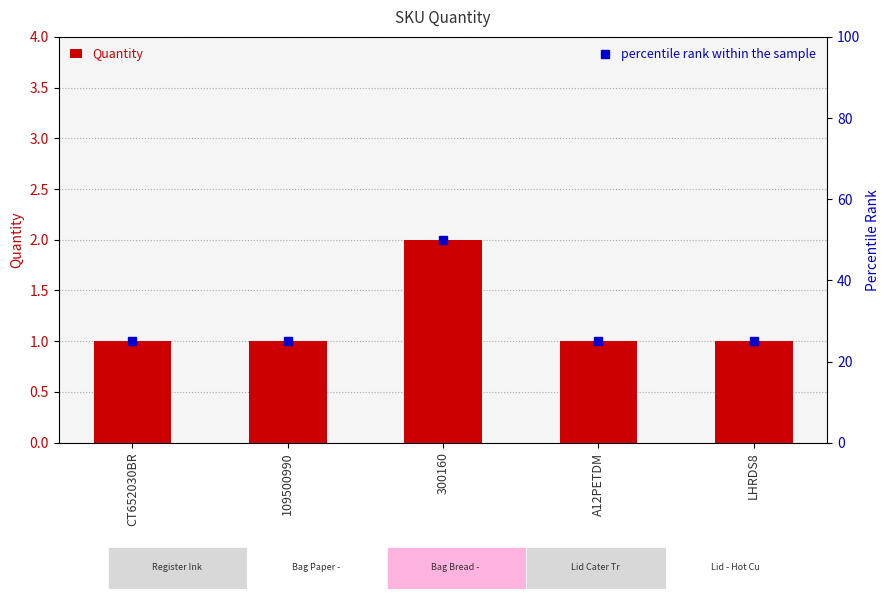

What is the difference between the maximum and second lowest values in the percentile rank within the sample series?

25